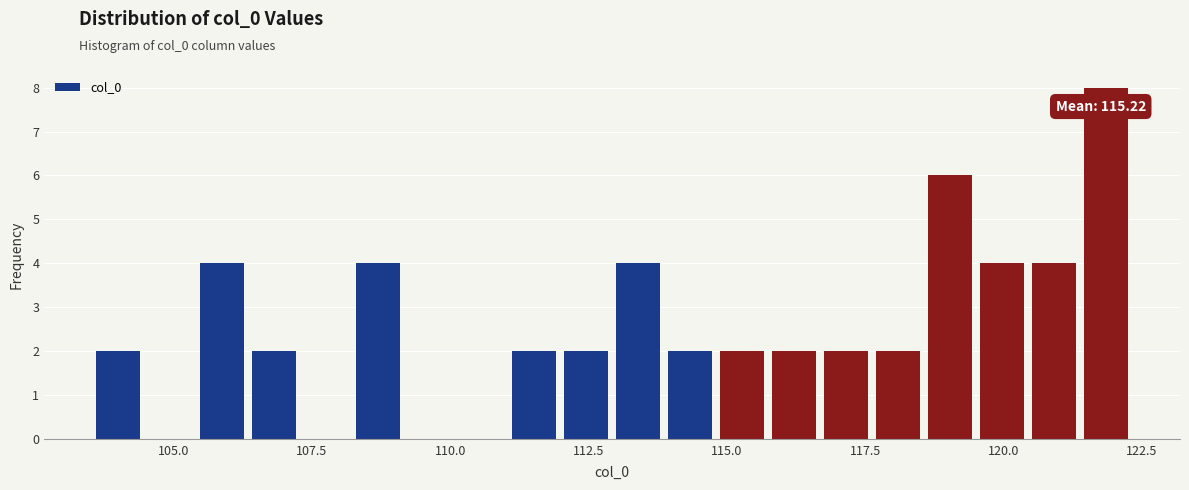

Read against the x-axis, roughly where is the centre of the tallest bar?

122.0